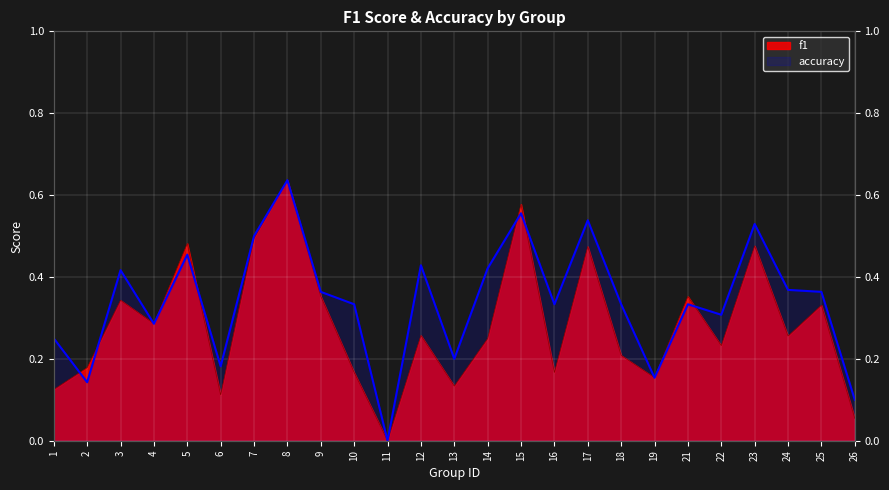

How many data points in f1 are above 0?

24